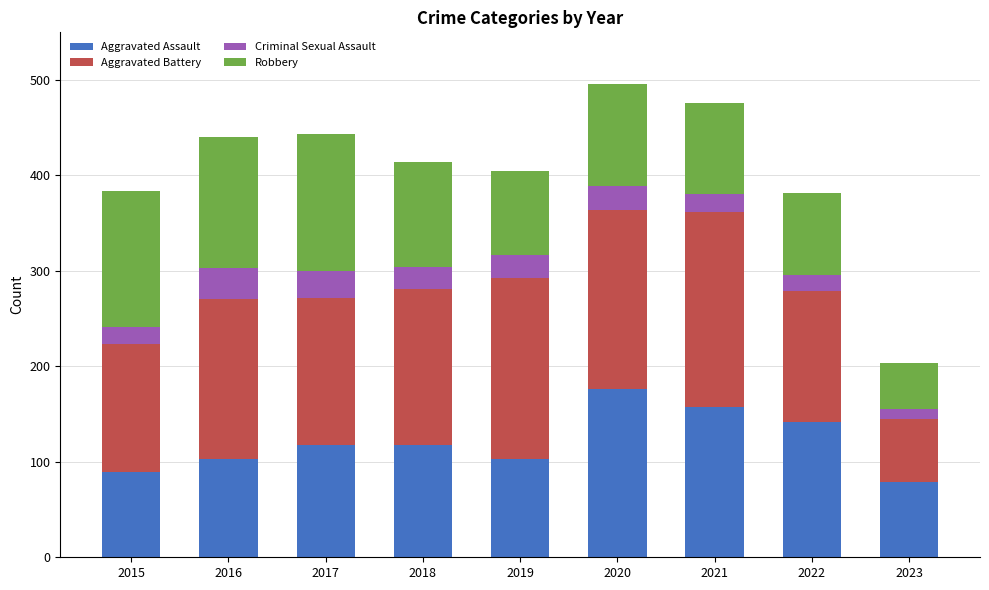

True or false: Aggravated Assault has a value of 103 at 2016.

True